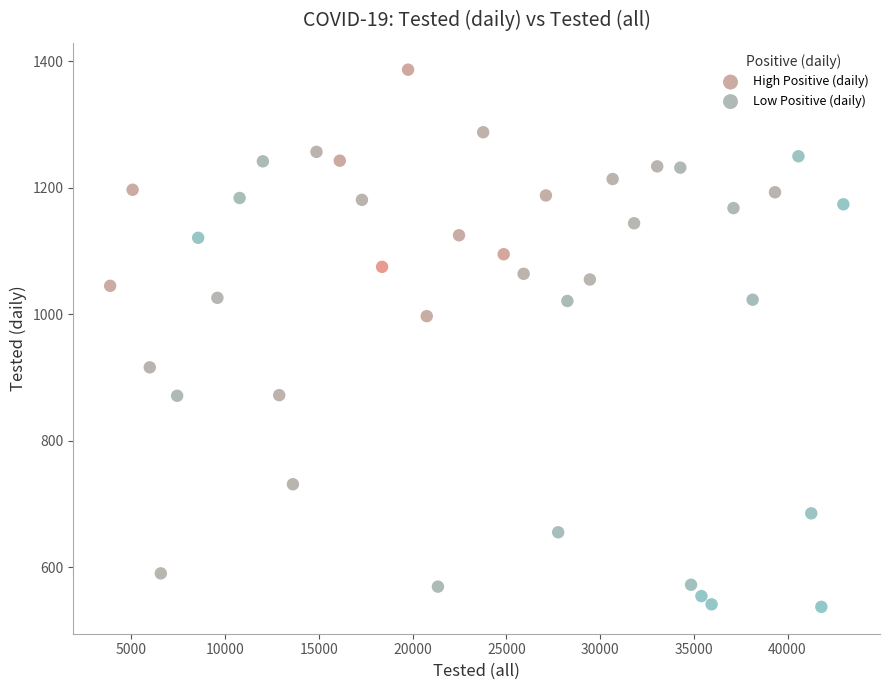

Which series has the widest spread of Y values?

High Positive (daily)